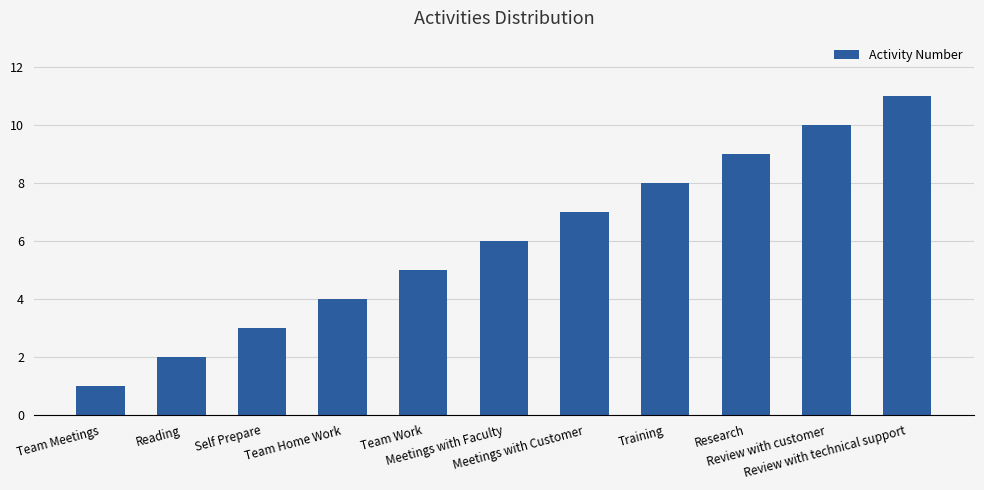

At which category does the chart reach its peak across all series?

Review with technical support